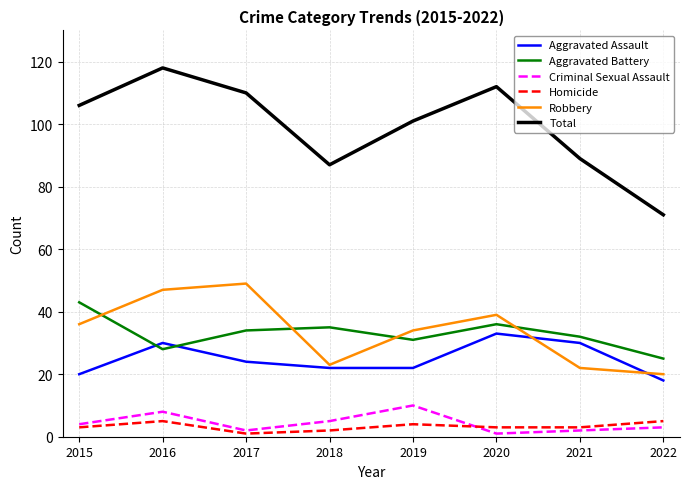

What are all the series names shown in the legend?

Aggravated Assault, Aggravated Battery, Criminal Sexual Assault, Homicide, Robbery, Total